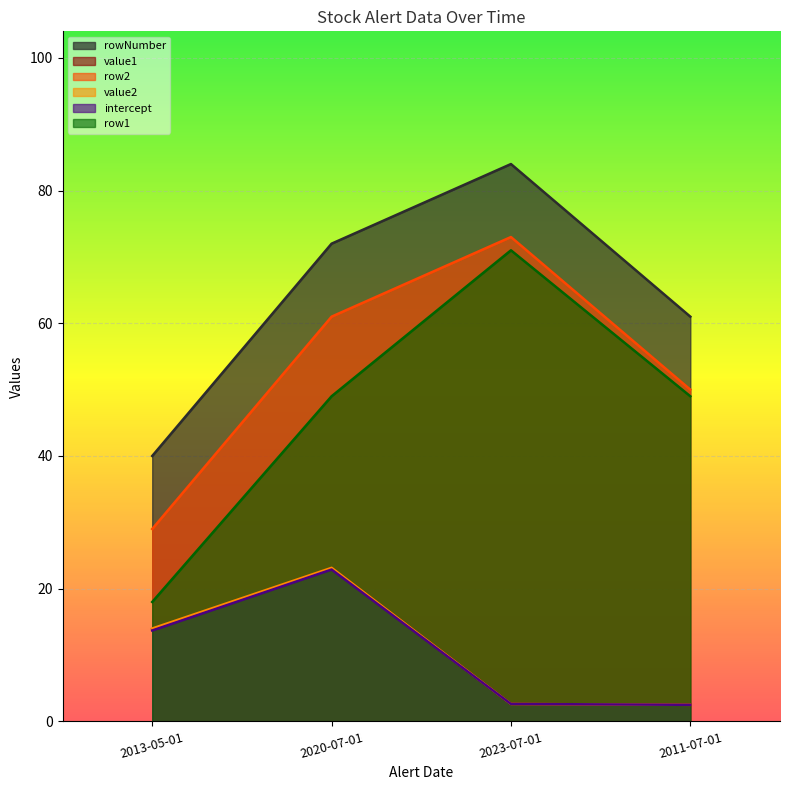

What are all the series names shown in the legend?

rowNumber, value1, row2, value2, intercept, row1